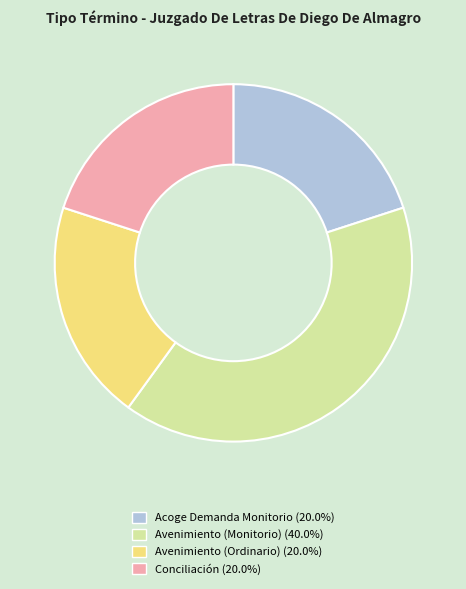

Is there any slice that represents more than half of the pie?

No